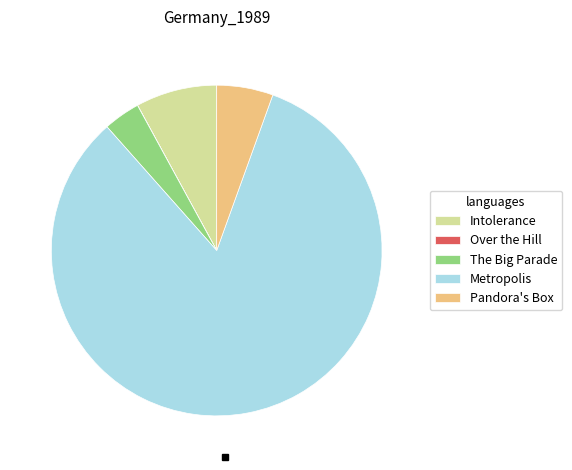

Which category has the biggest portion of the pie?

Metropolis